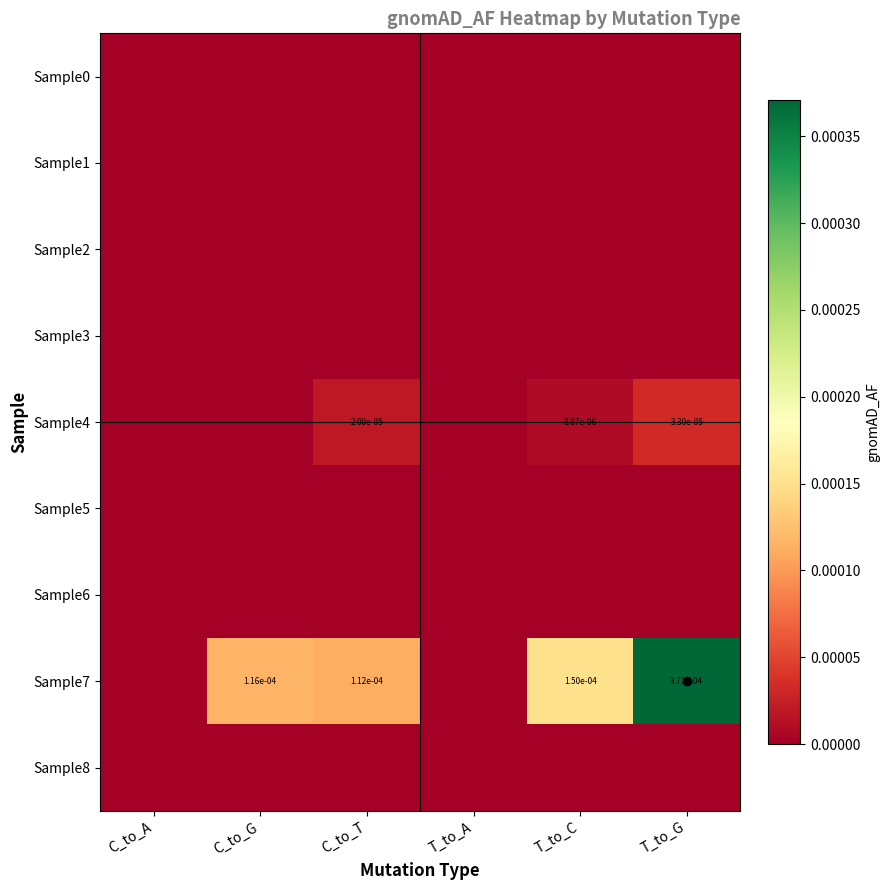

True or false: Sample7 has a value of 0.0 at T_to_G.

True